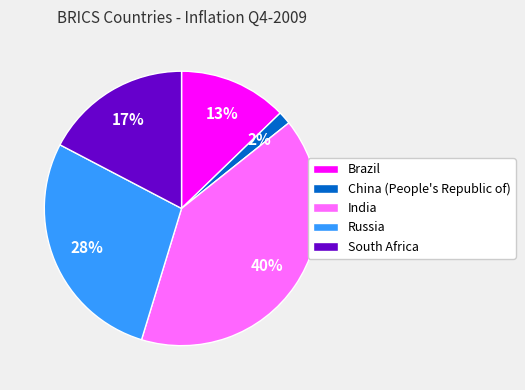

The China (People's Republic of) slice represents 9% of the pie. True or false?

False